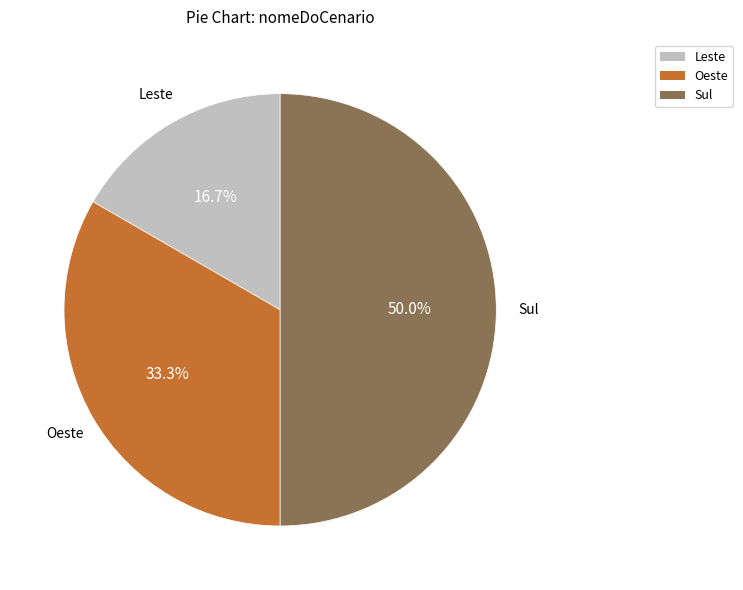

How many slices are in this pie chart?

3